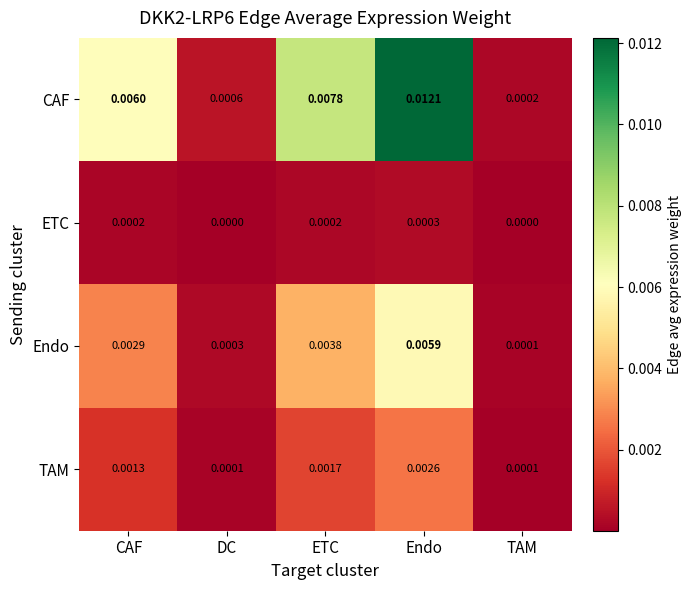

Rank the series at ETC from highest to lowest value.

CAF, Endo, TAM, ETC